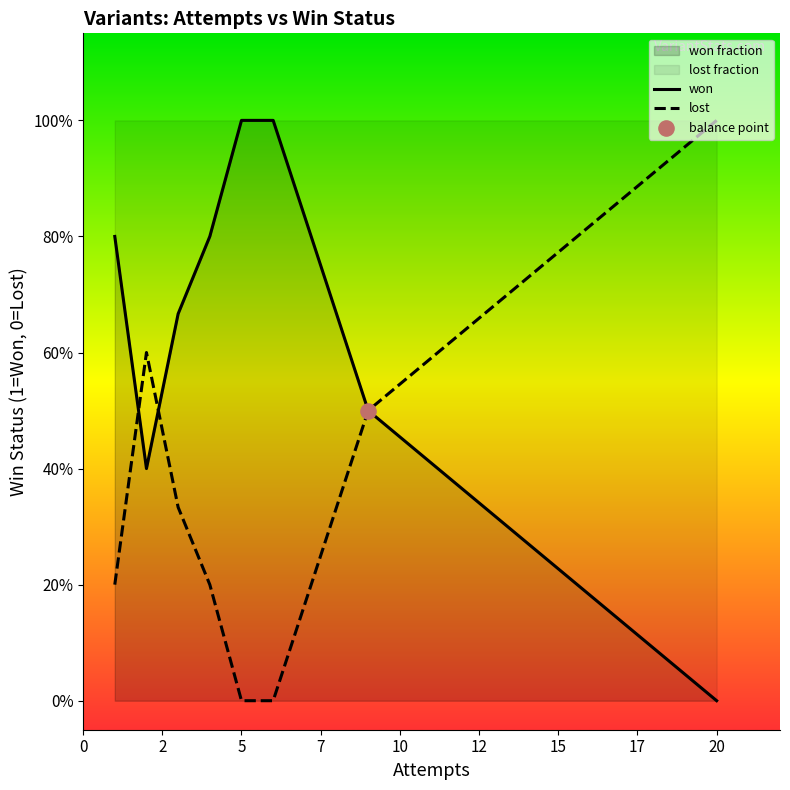

Which series reaches the minimum Y coordinate?

won